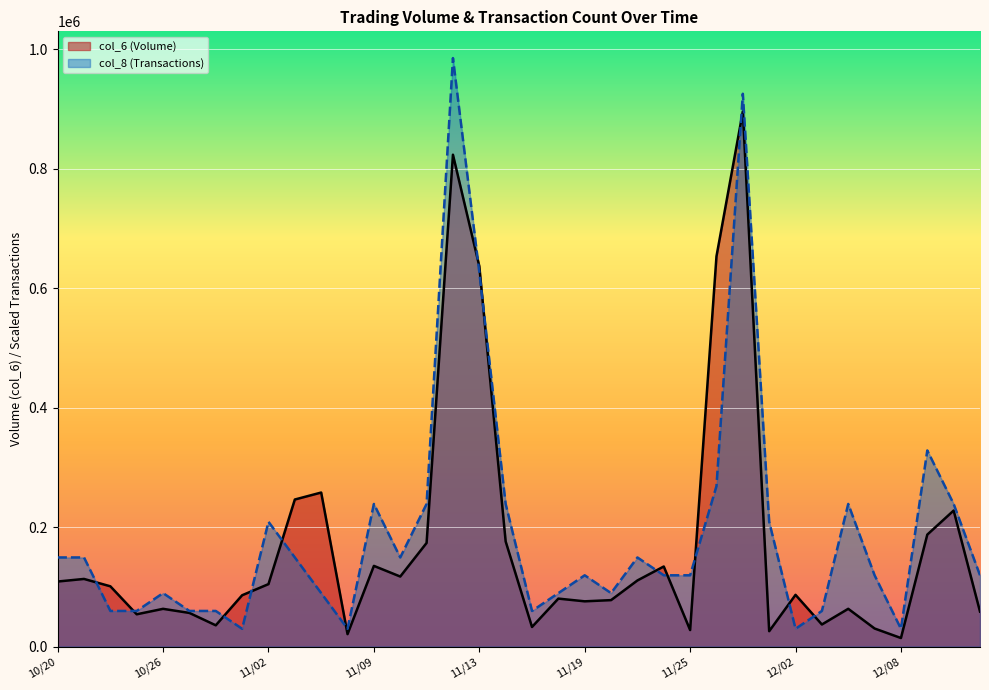

List the series in order of their peak value, highest first.

col_8 (Transactions), col_6 (Volume)